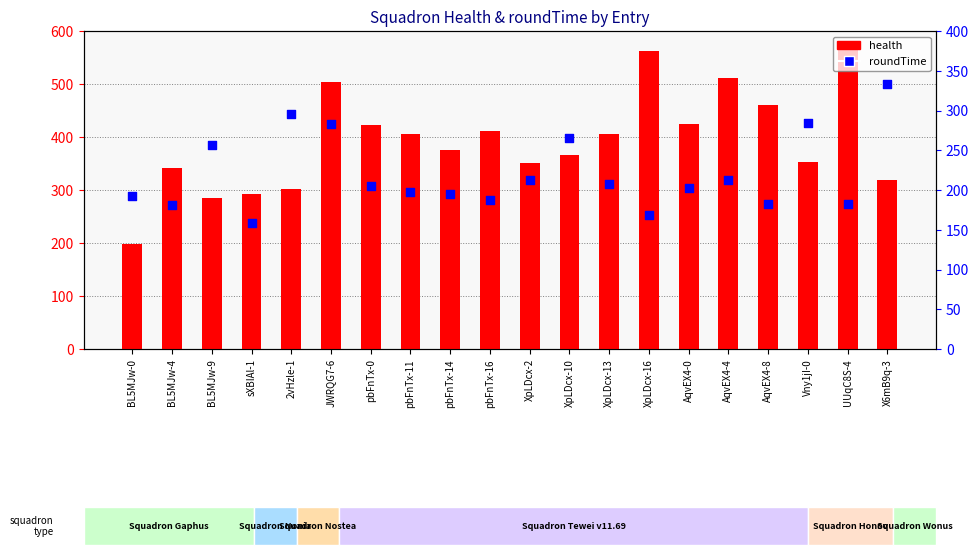

What are all the series names shown in the legend?

health, roundTime